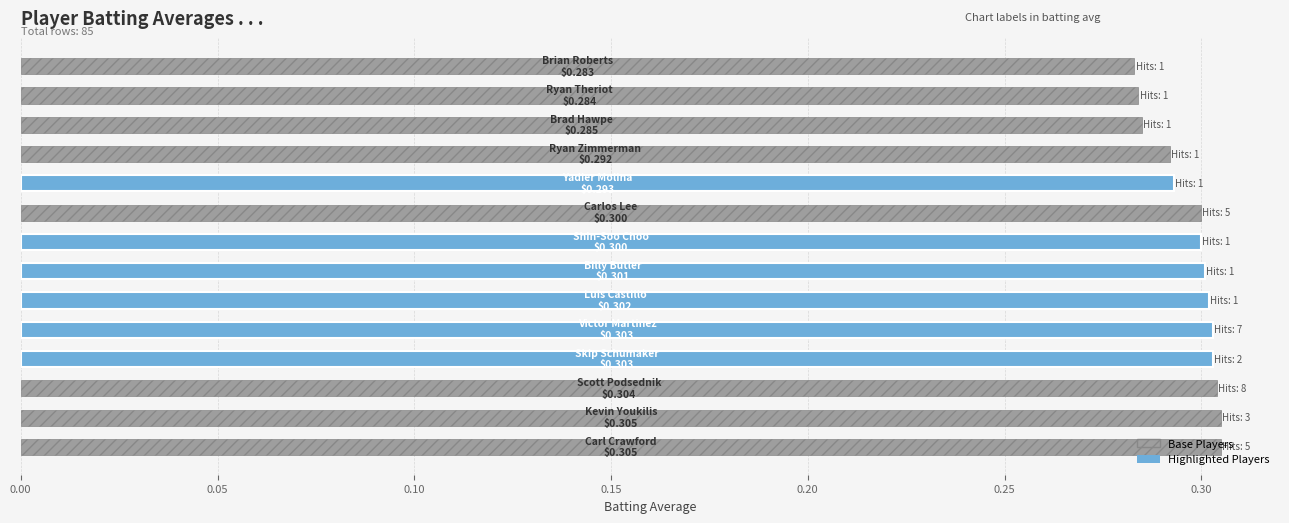

How many bars are there in total?

14